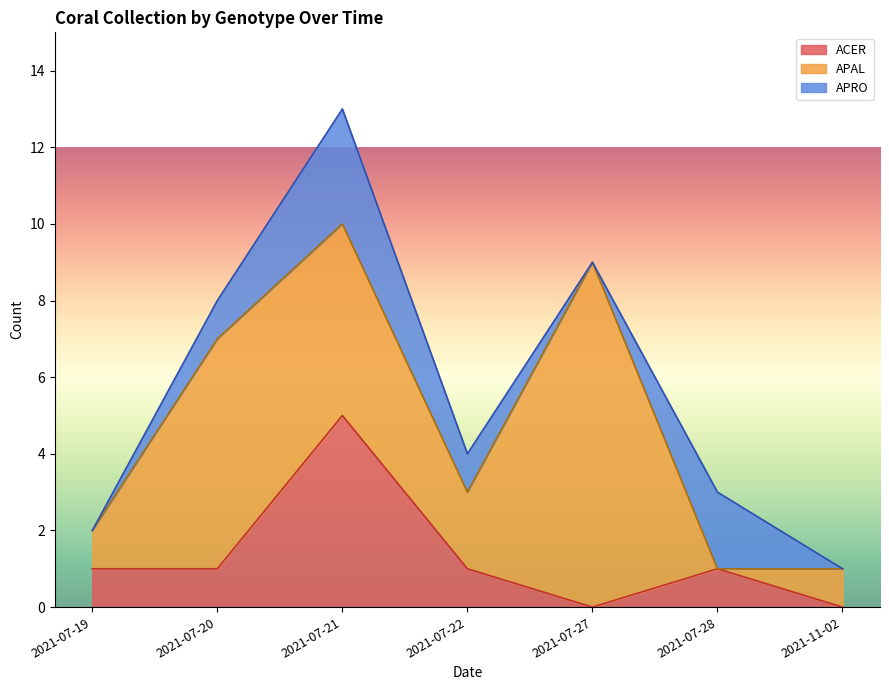

What is the maximum value for ACER?

5